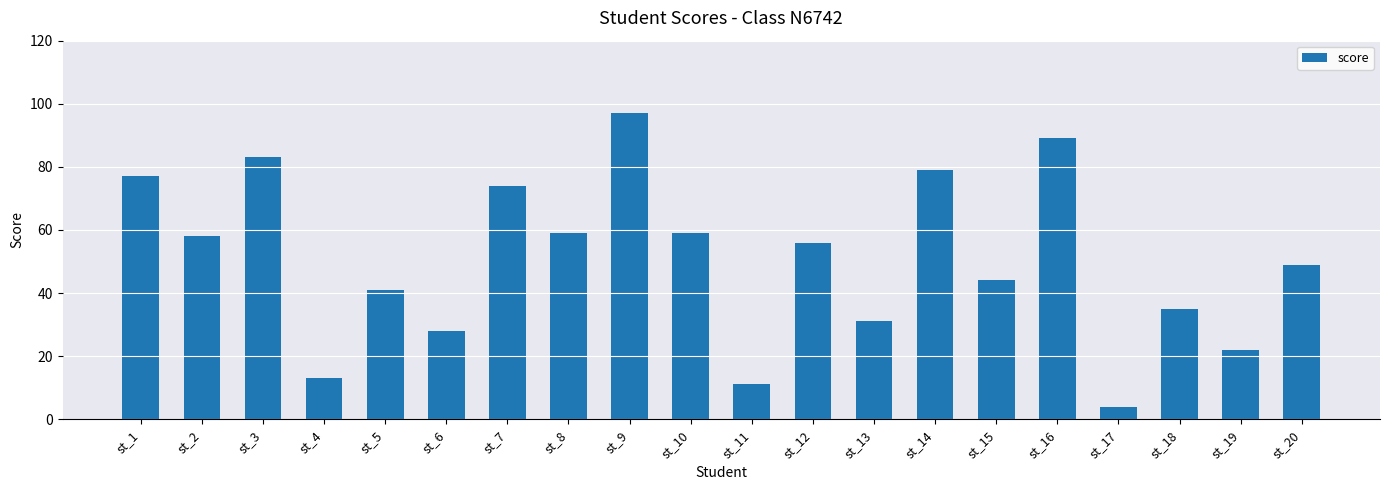

What is the average value?

50